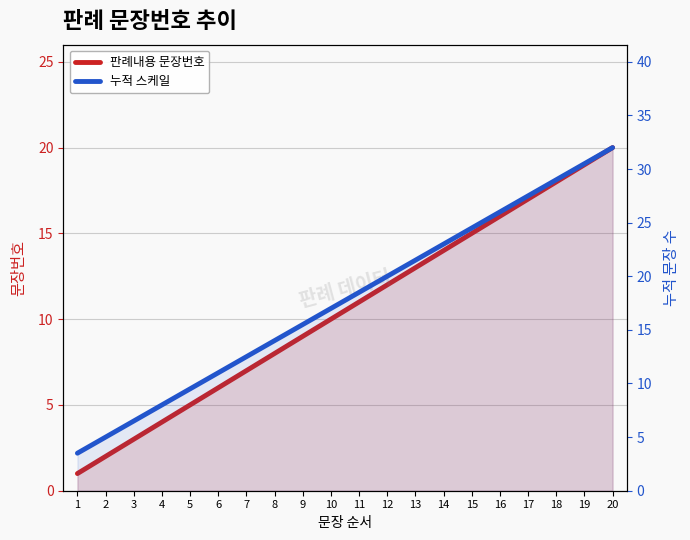

True or false: 누적 스케일 and 판례내용 문장번호 cross at least once.

False